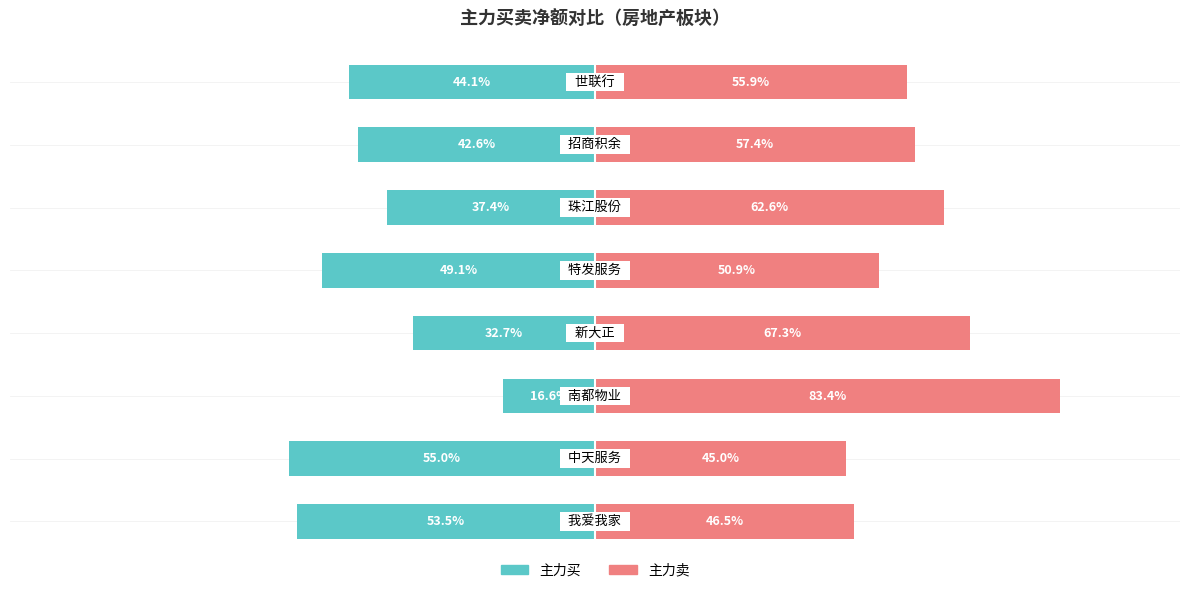

Rank the series by their maximum value, from highest to lowest.

主力卖, 主力买